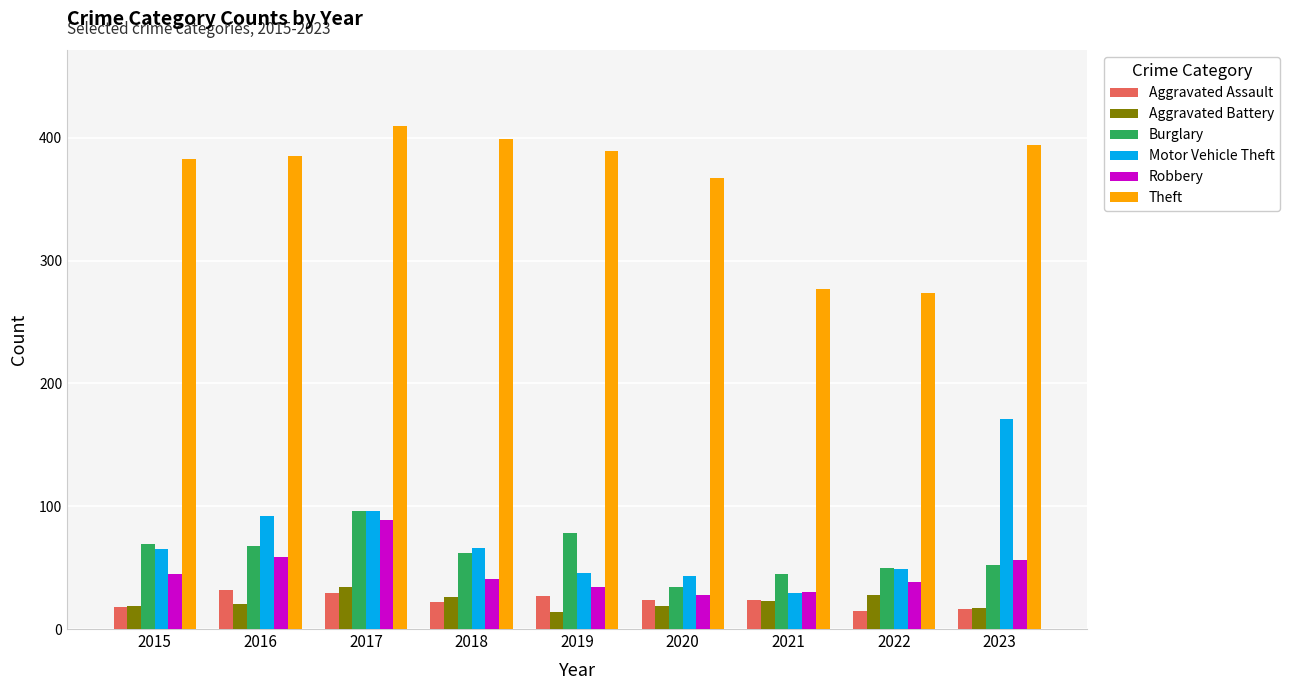

True or false: Burglary has a value of 77 at 2023.

False